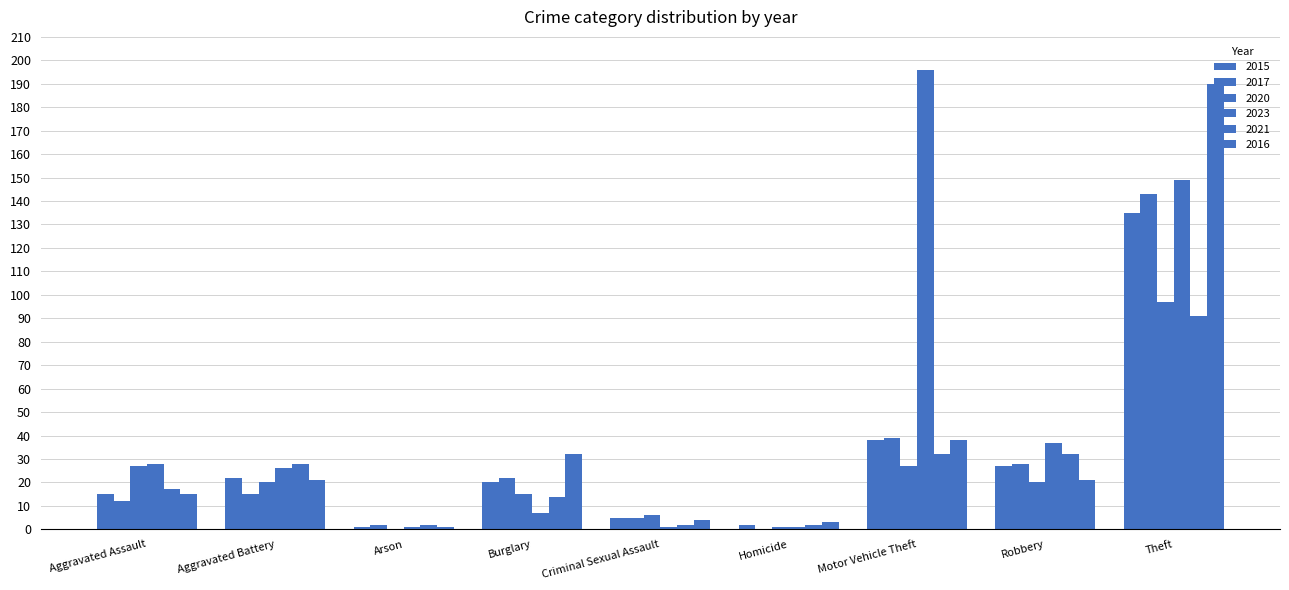

Which series has the largest range (max minus min)?

2023